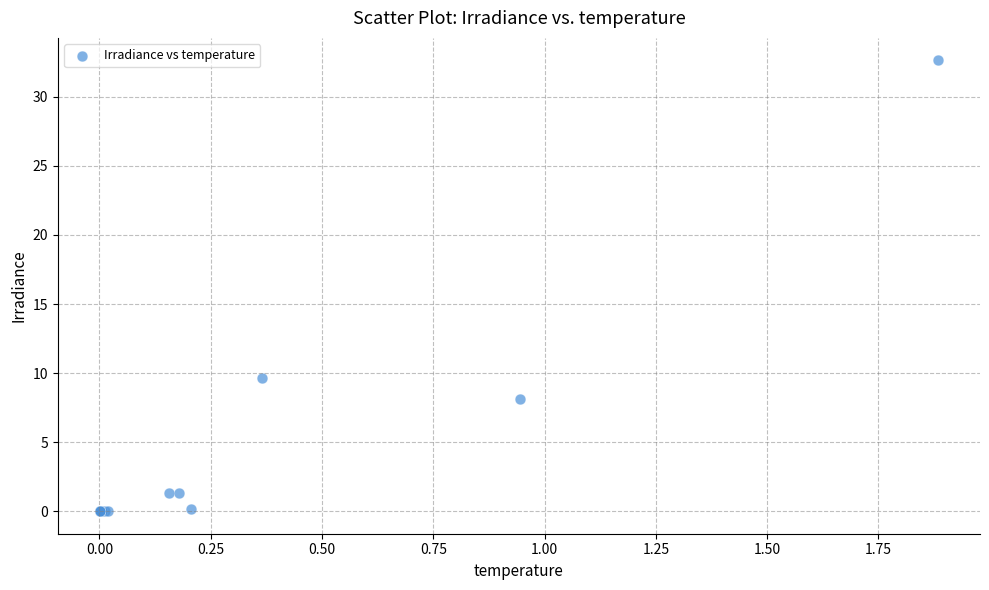

What Y value in the scatter plot is closest to 16?

9.6